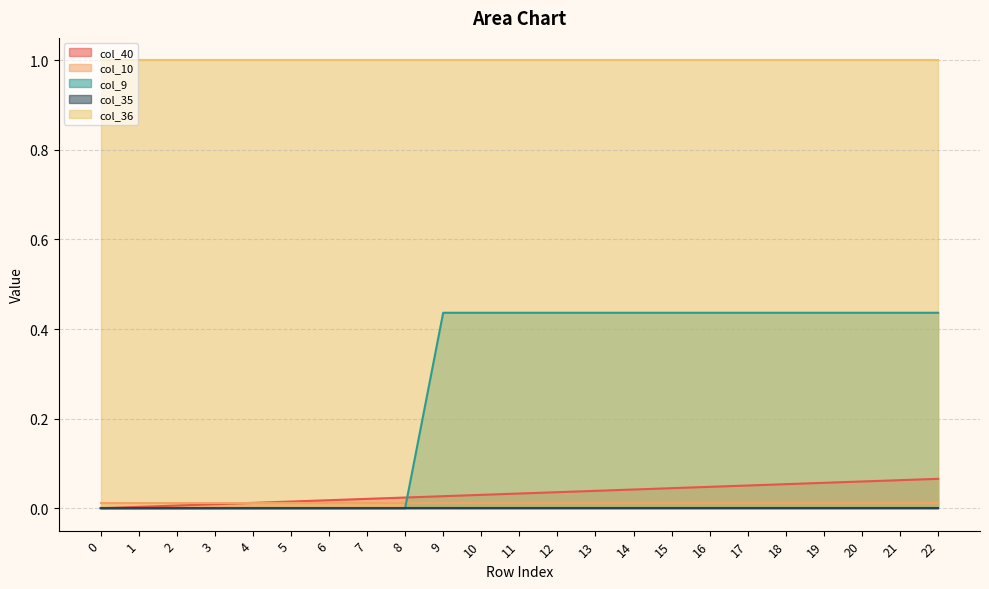

What are all the series names shown in the legend?

col_40, col_10, col_9, col_35, col_36